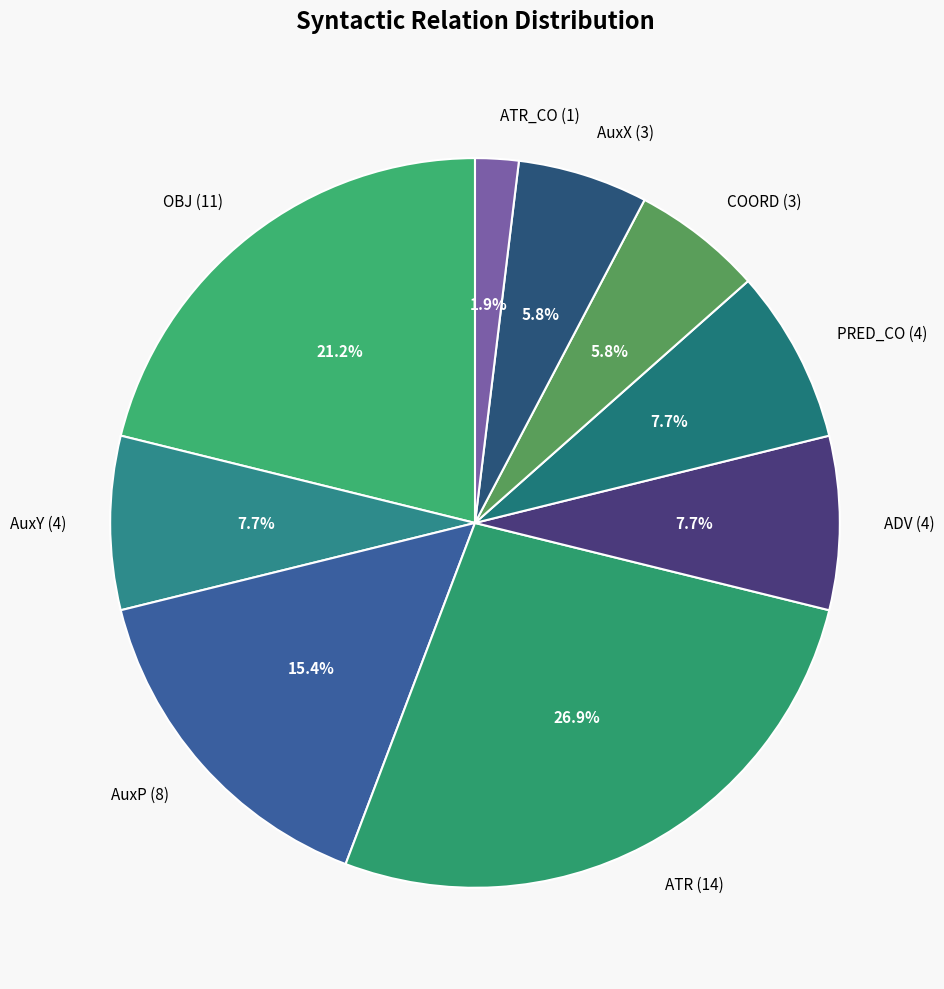

How many segments does this pie chart have?

9